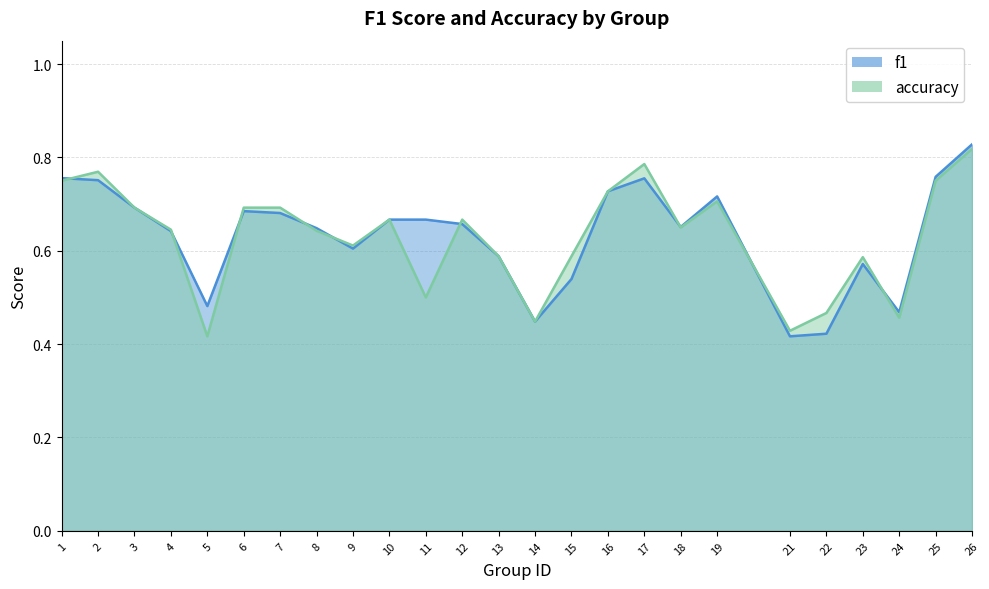

How many lines are shown in the chart?

2